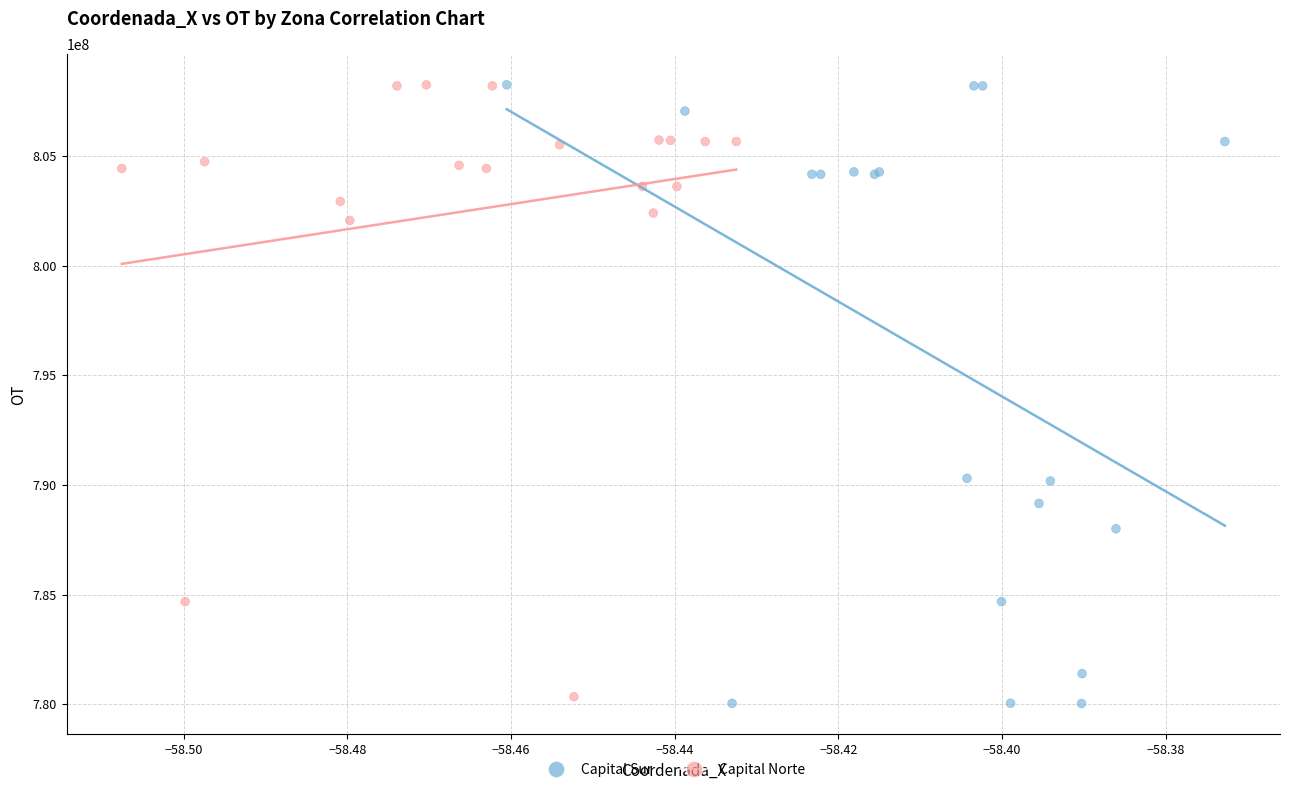

Which series has the widest spread of Y values?

Capital Sur